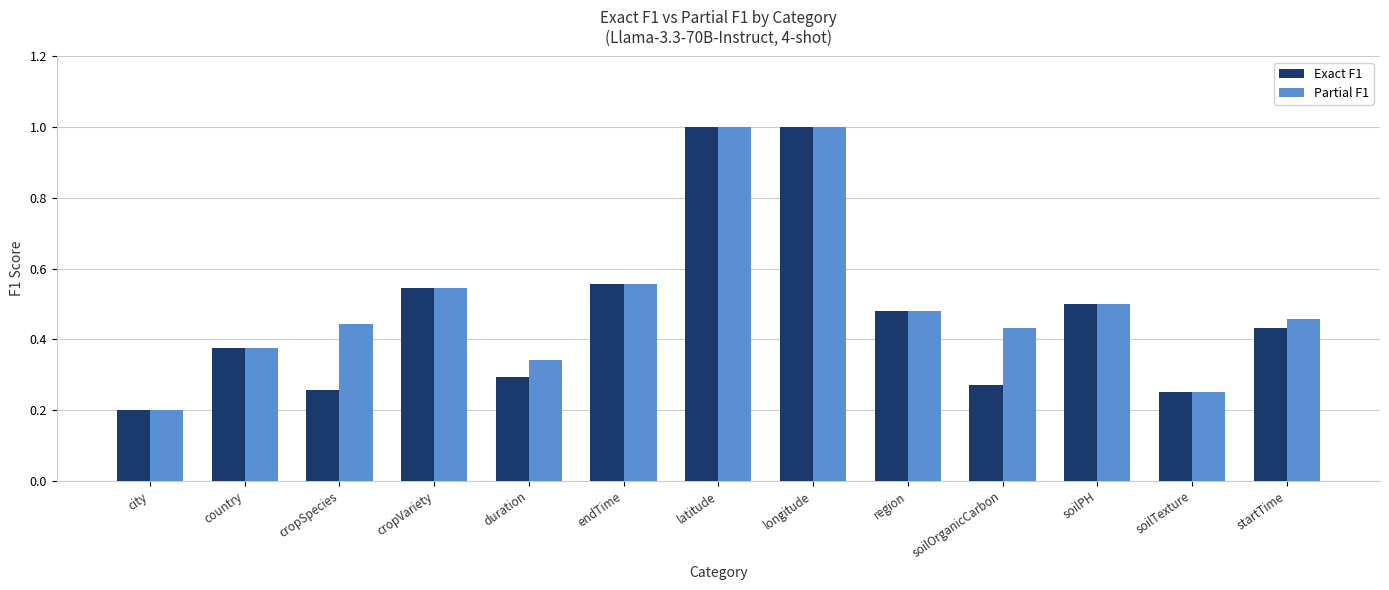

Is the value of Partial F1 at city greater than the value of Exact F1 at cropVariety?

No